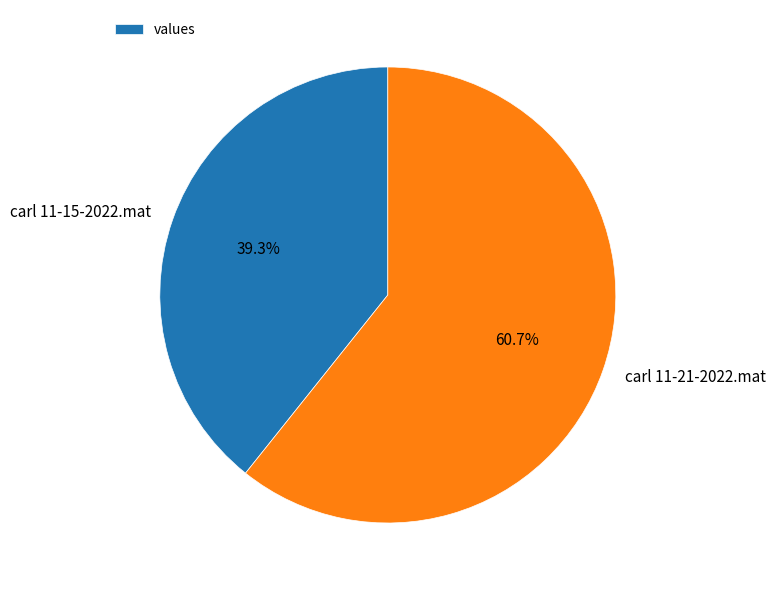

What percentage is NOT represented by carl 11-15-2022.mat?

60.7%